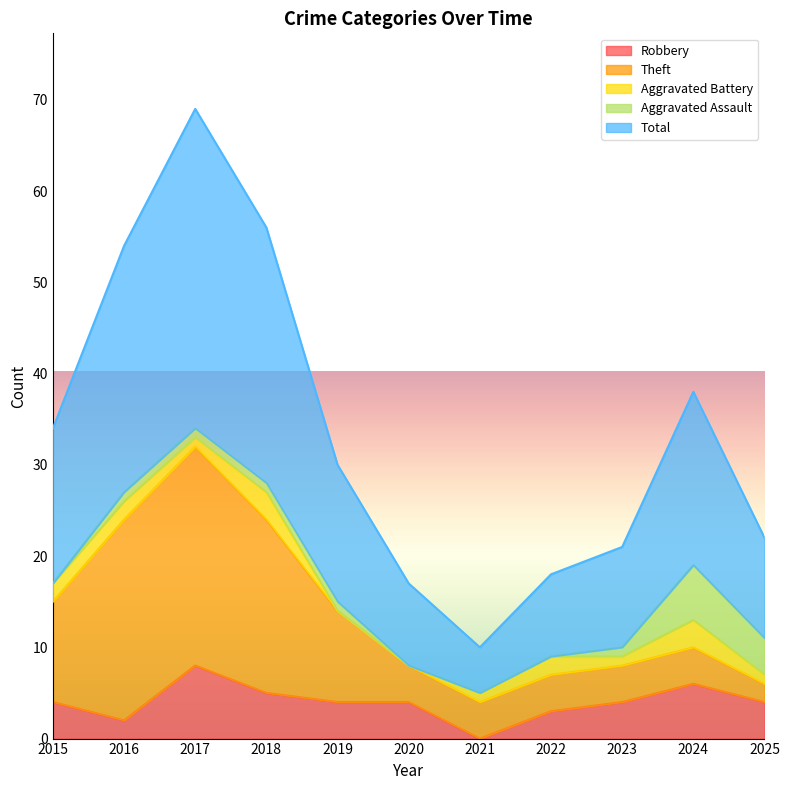

True or false: Robbery and Theft cross at least once.

False